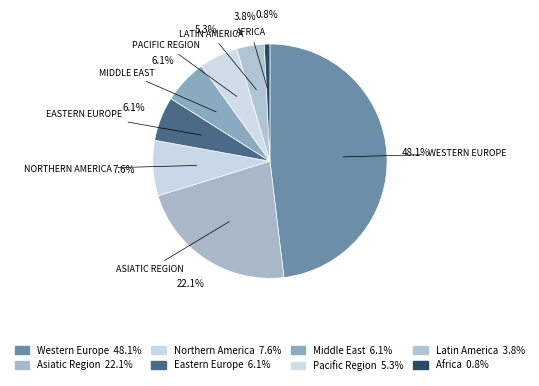

Approximately how many times larger is the value at Middle East compared to Eastern Europe?

1.0